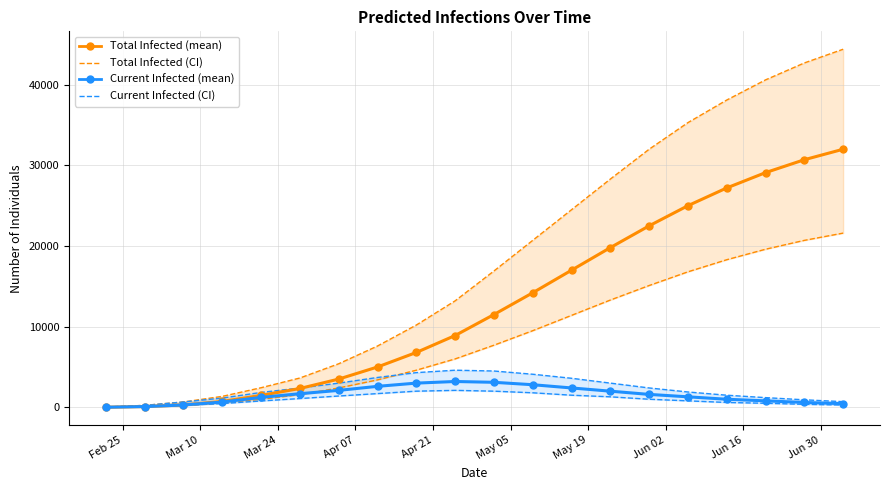

What is the difference between the second highest and second lowest values in the predicted_total_infected_upper_line series?

42460